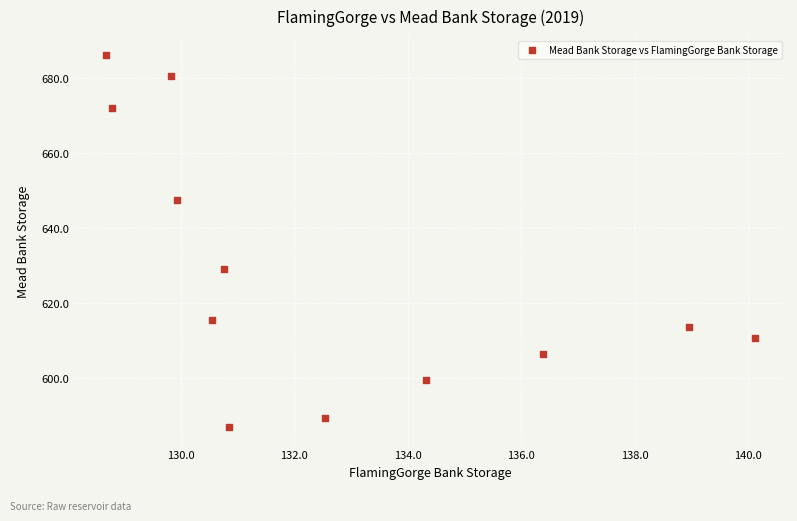

What Y value in the scatter plot is closest to 636?

629.2